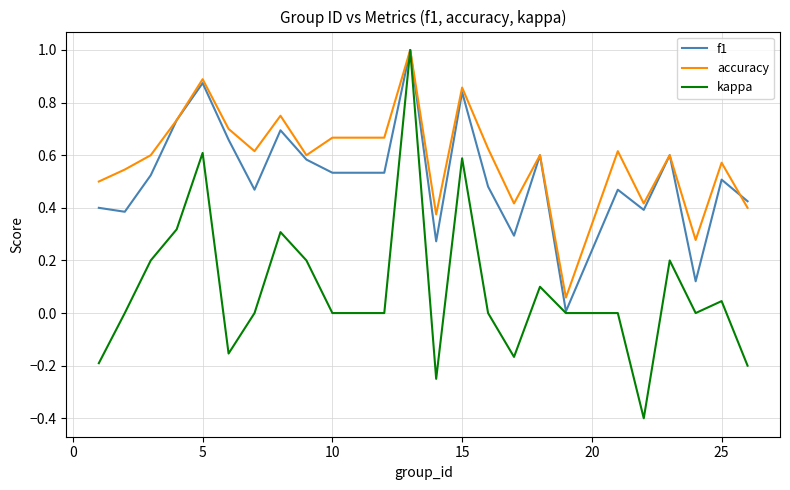

Which series has the largest total across all categories?

accuracy